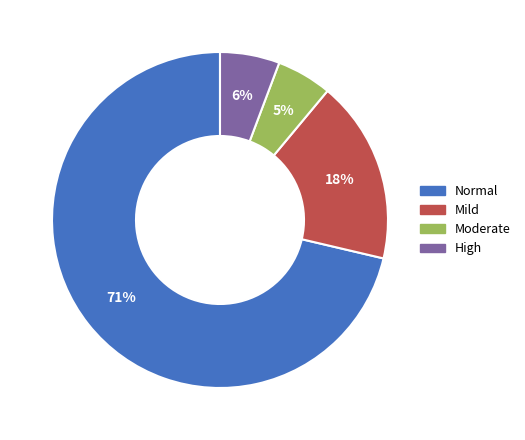

How many slices are in this pie chart?

4